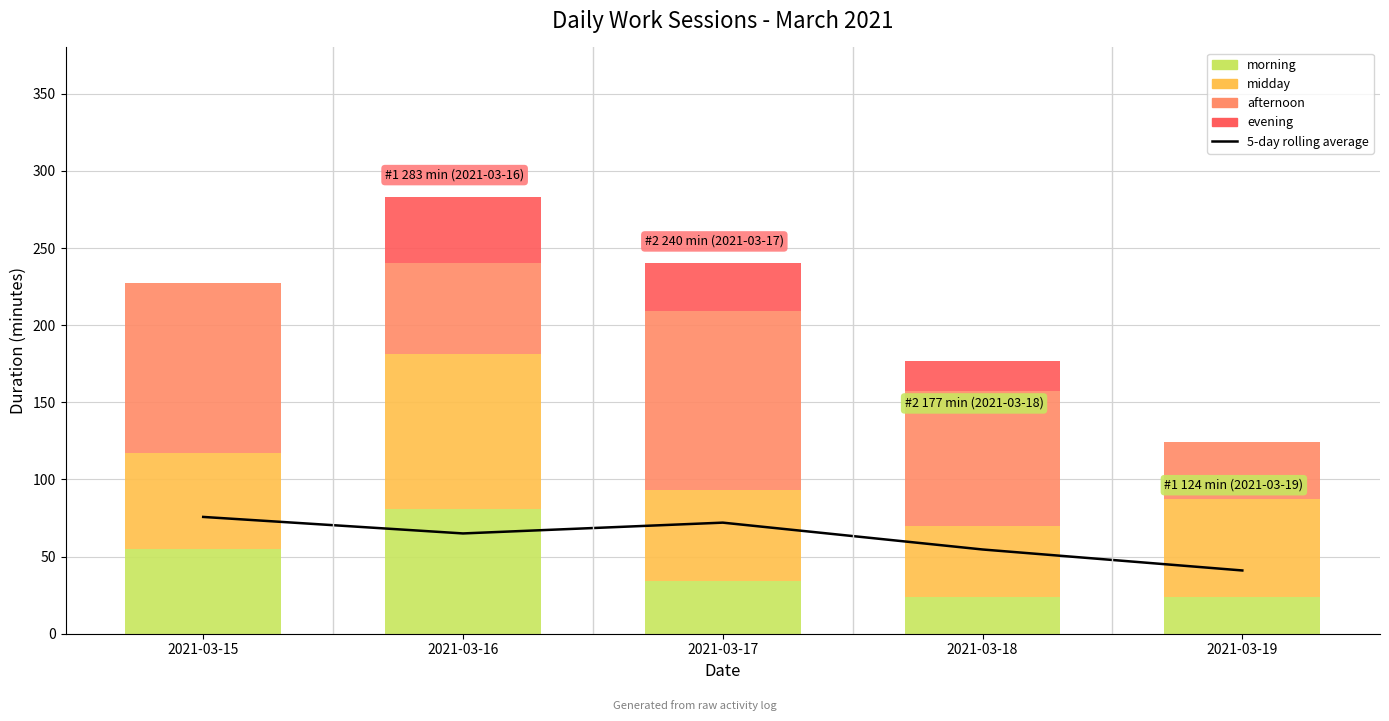

Which series has the largest total across all categories?

afternoon